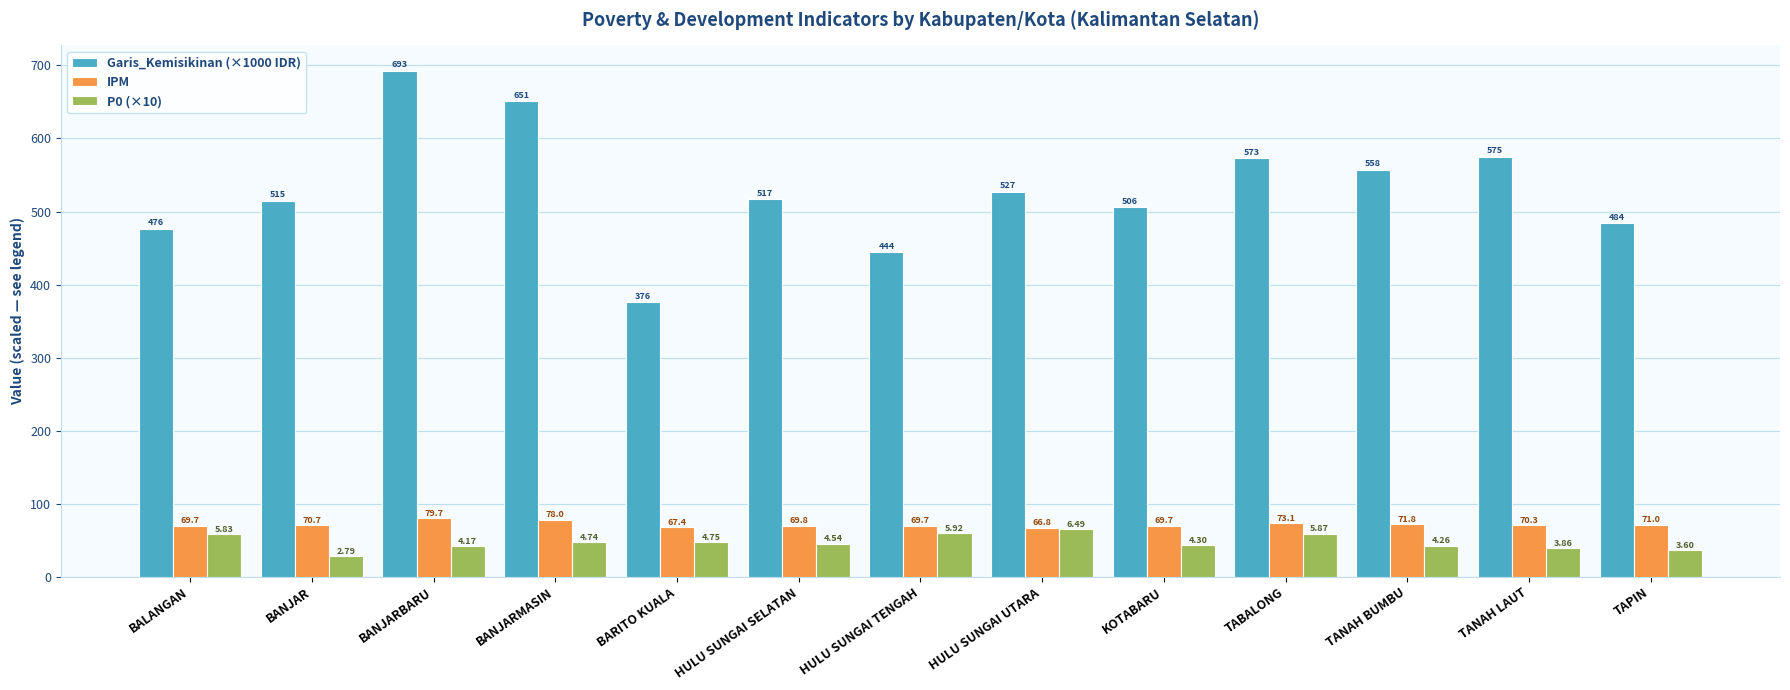

At which label does IPM first exceed 70?

BANJAR